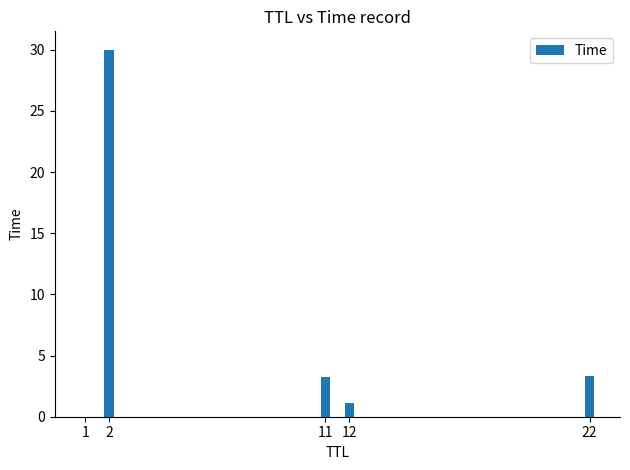

The chart shows a value of 4.4 at 22. True or false?

False